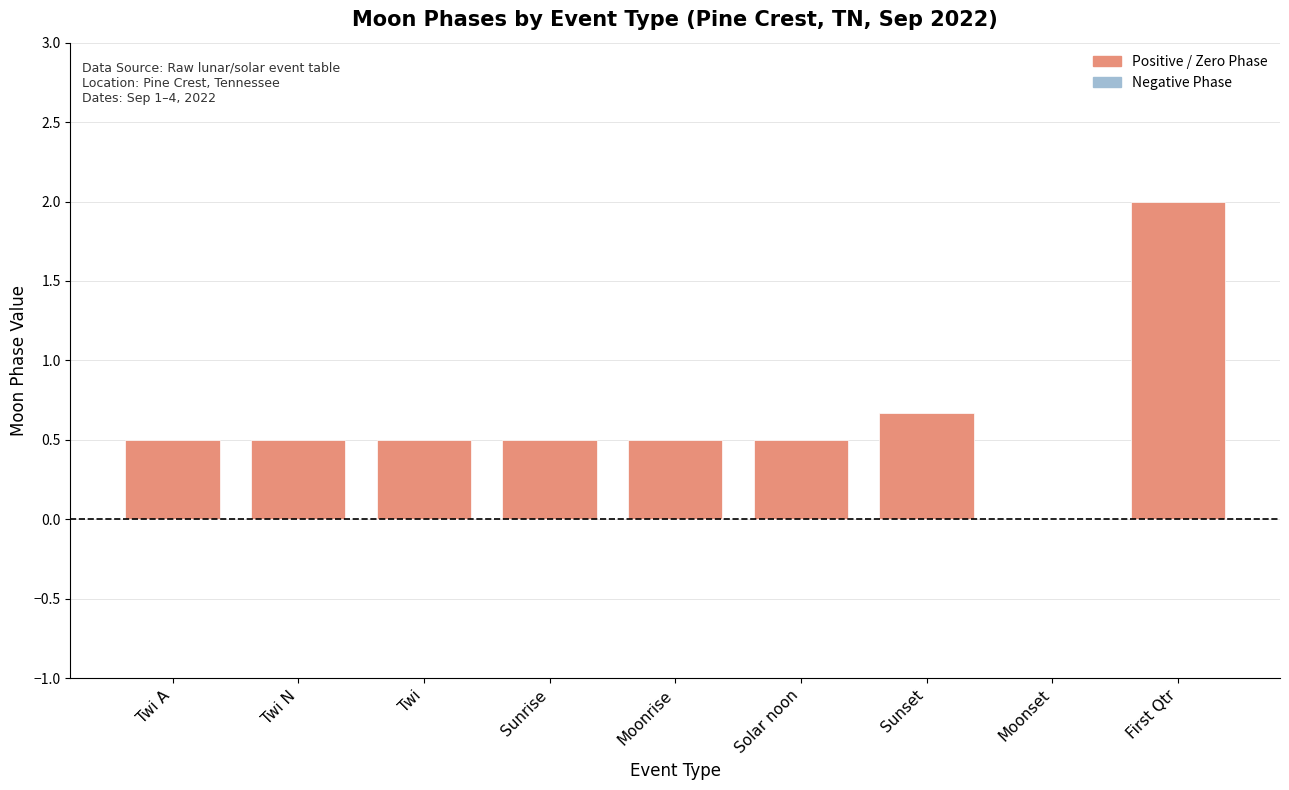

What is the change in value from Twi A to First Qtr?

+1.5